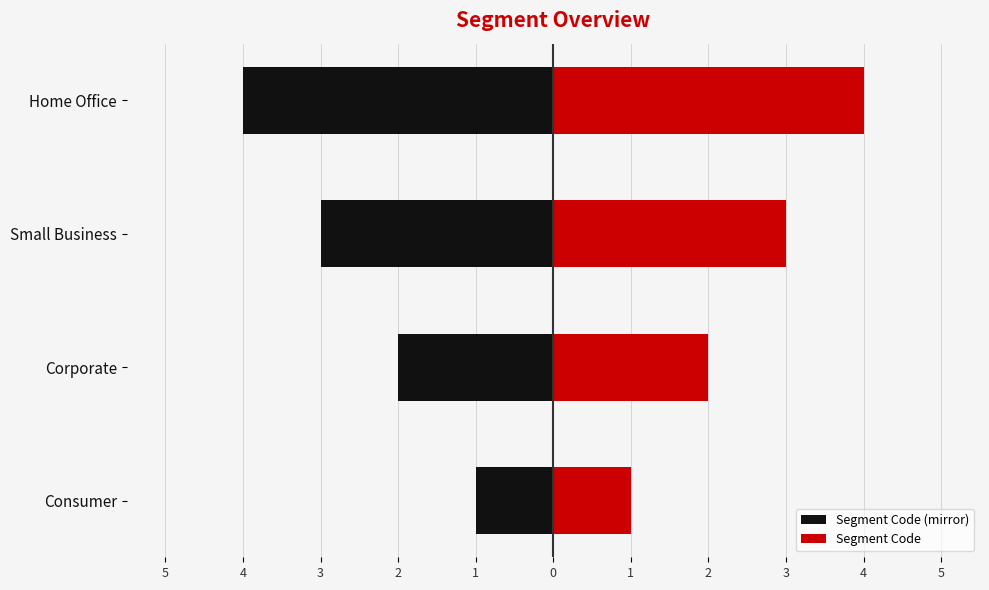

Which series changed the most between Corporate and Small Business?

Segment Code (mirror)